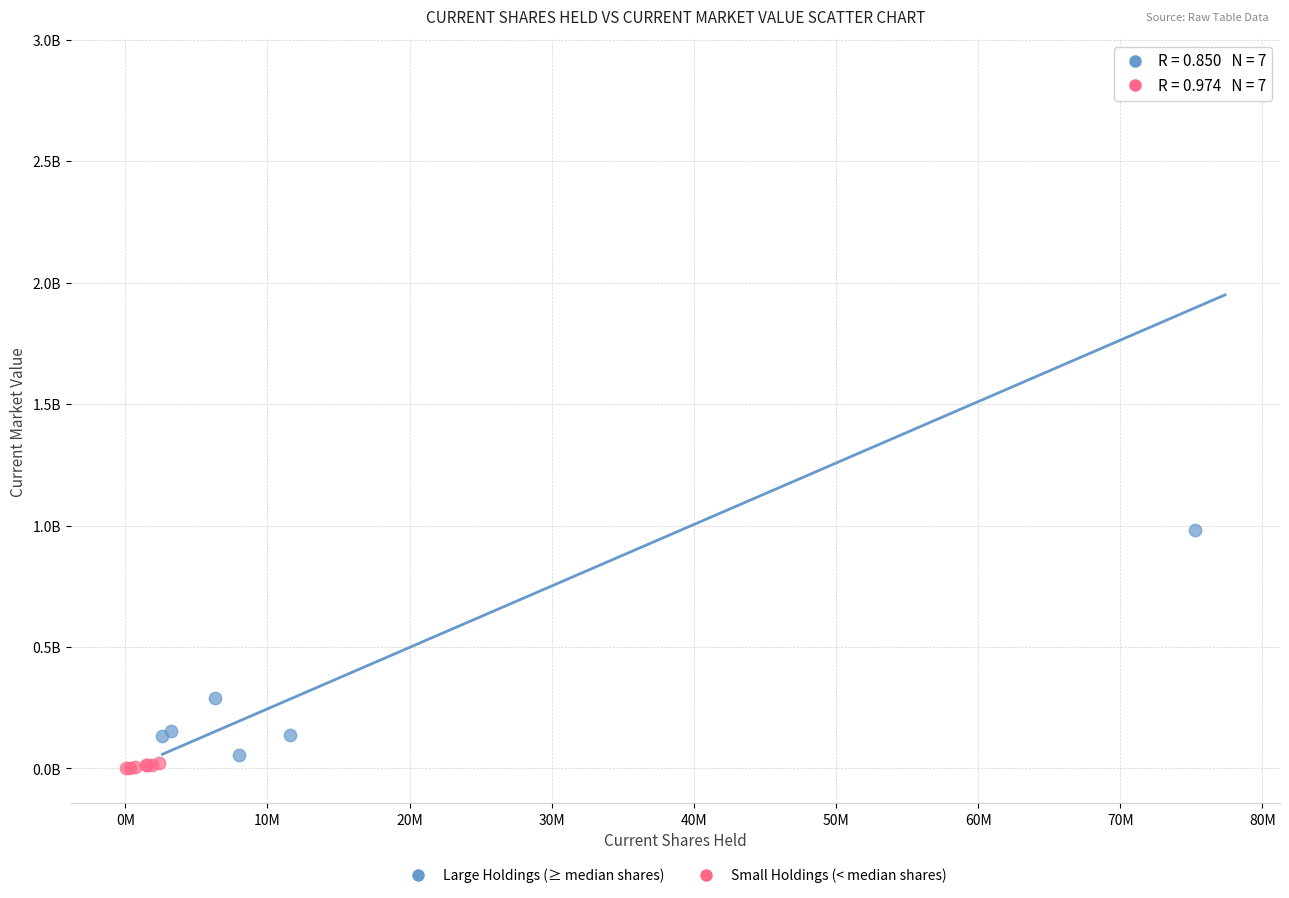

What are all the series names shown in the legend?

Large Holdings (≥ median shares), Small Holdings (< median shares)